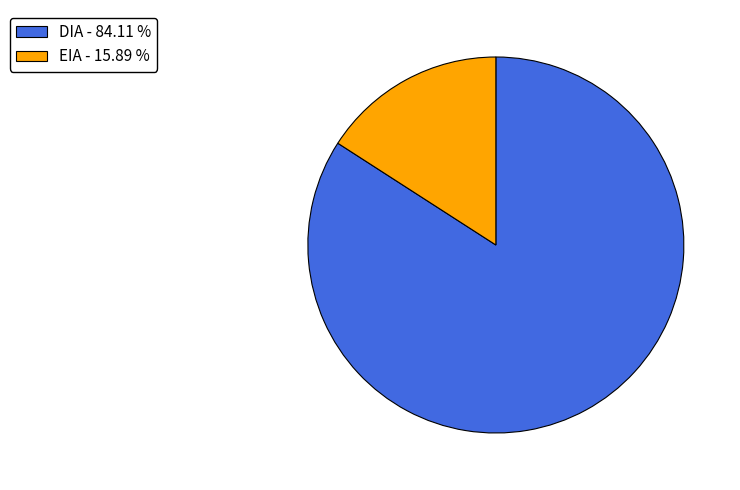

Rank the categories by value from highest to lowest.

DIA, EIA